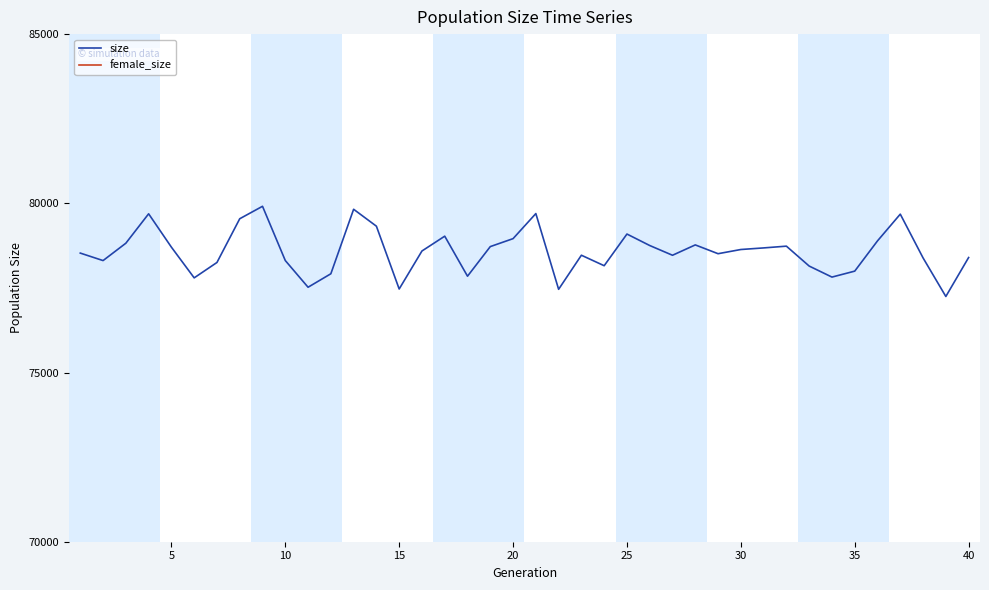

In female_size, how many points are higher than both neighbors (excluding endpoints)?

10